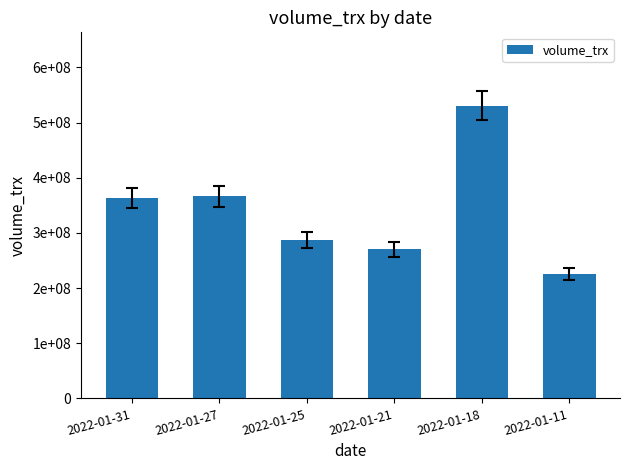

List the labels in order of value, largest first.

2022-01-18, 2022-01-27, 2022-01-31, 2022-01-25, 2022-01-21, 2022-01-11